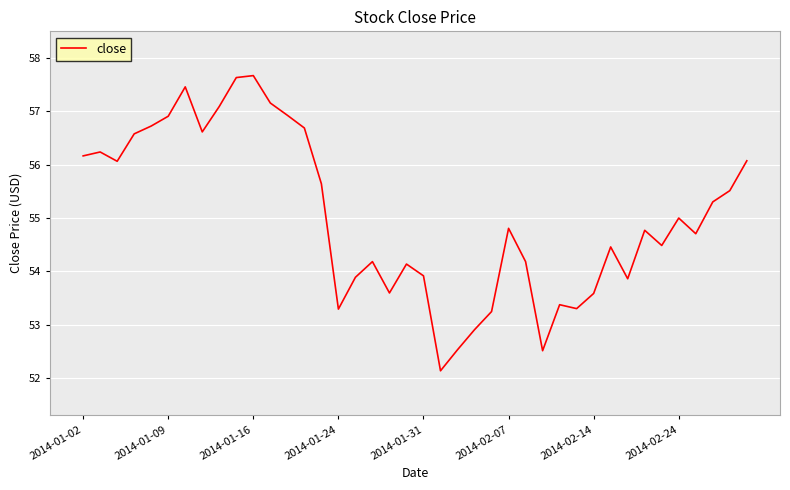

What is the smallest value displayed?

52.1